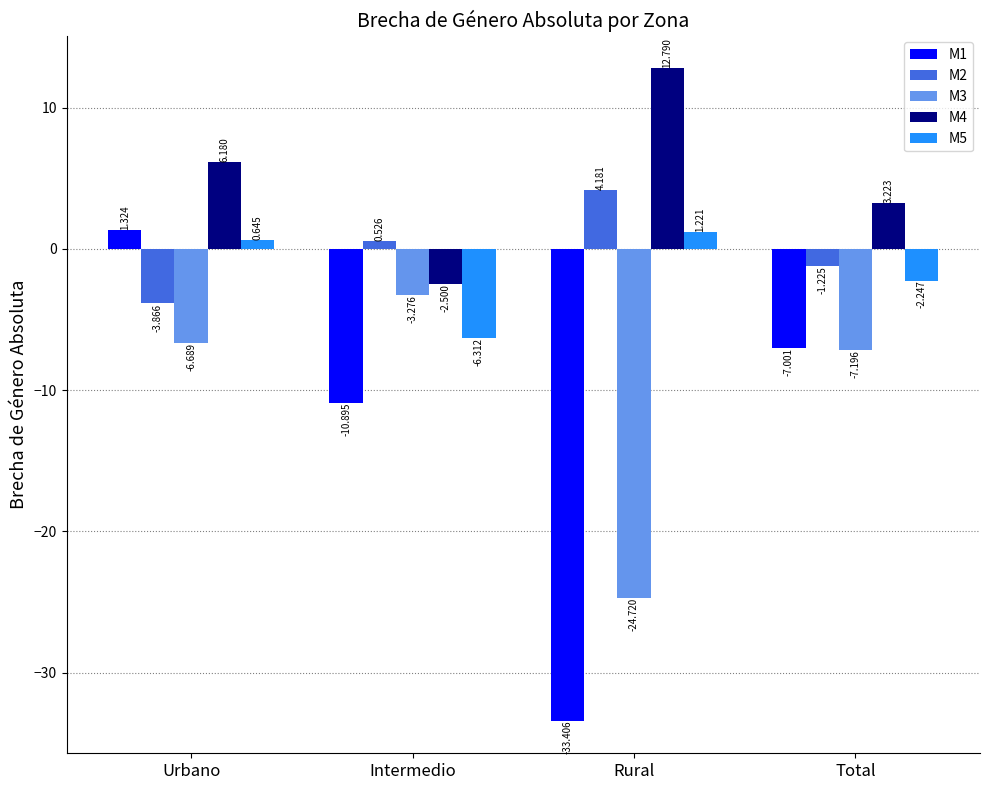

The M3 series shows -15.8 at Rural. True or false?

False